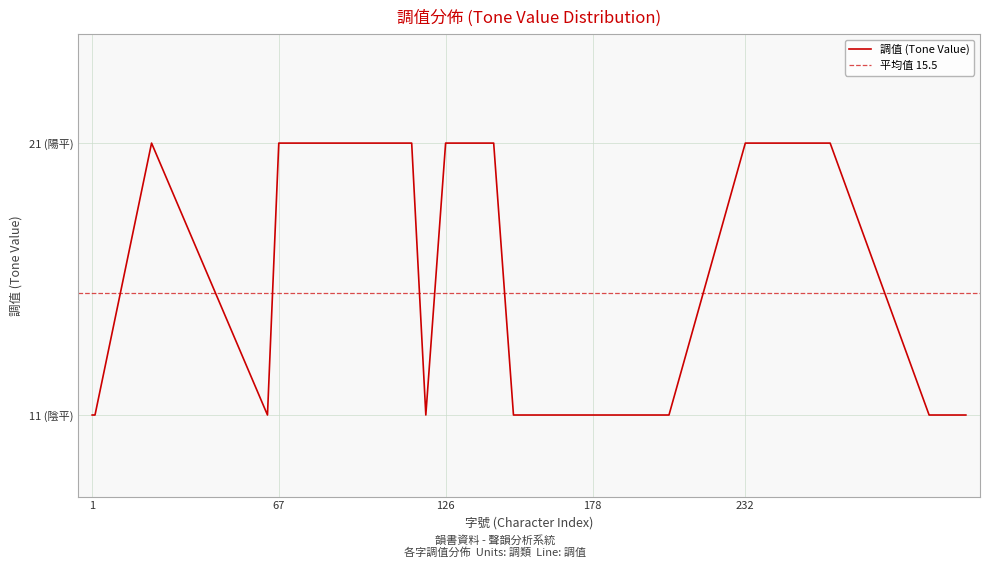

Which category has the highest value in the 陰平 (11) series?

1